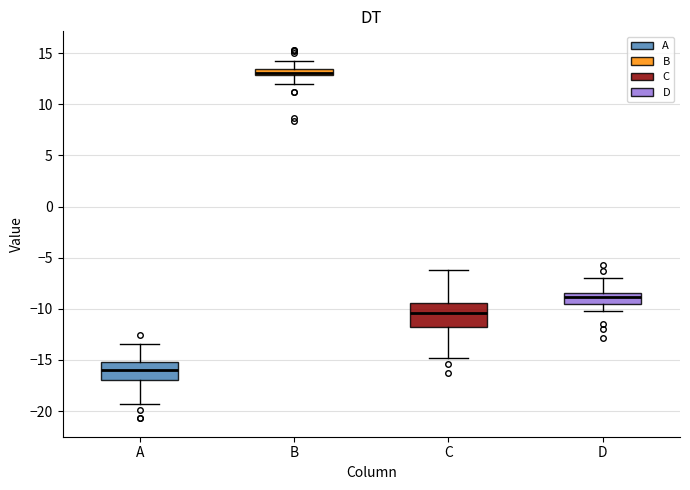

Where is the lower edge of the box for B on the y-axis? The values are not printed on the chart, so give them approximately, as read against the axis.

13.0